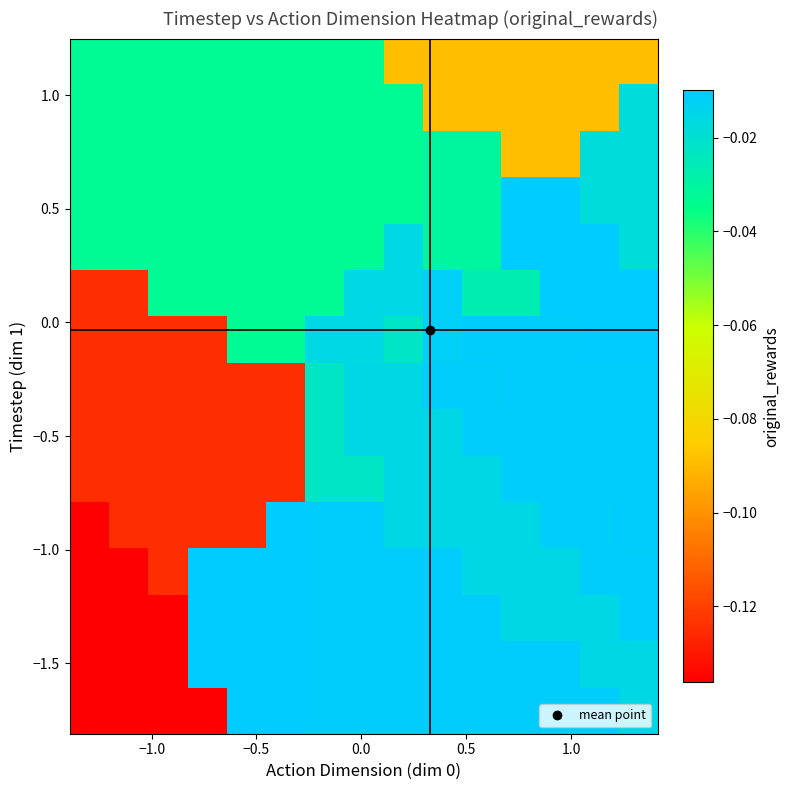

How many series are shown in this chart?

15